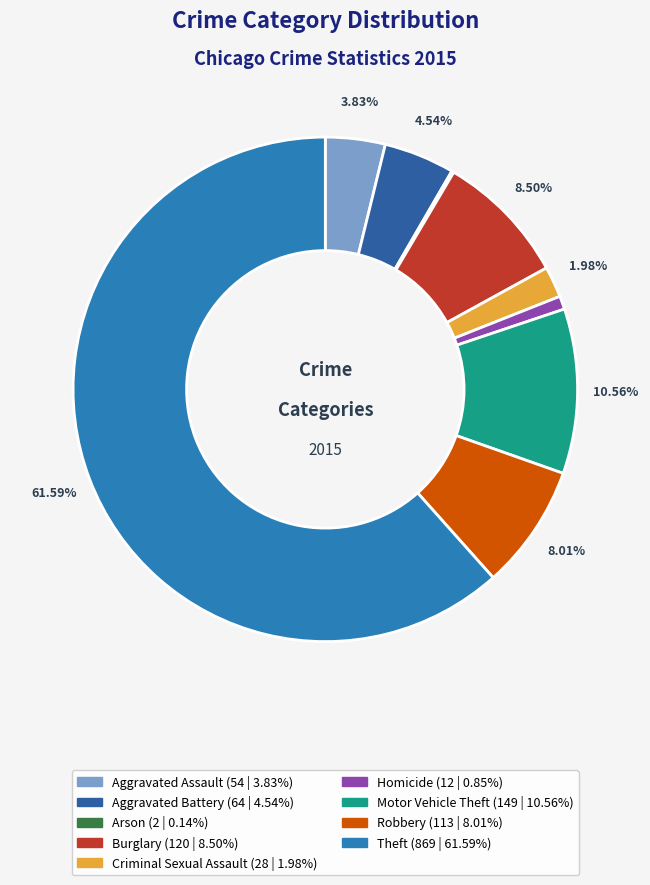

Count the number of slices in the pie.

9